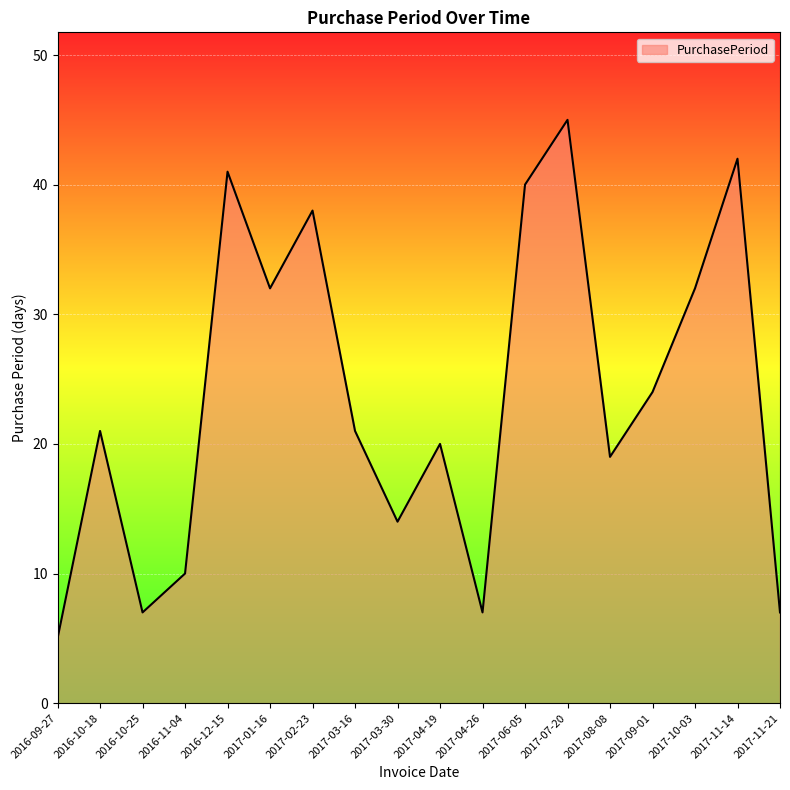

What is the difference between the values at 2017-07-20 and 2016-11-04?

35